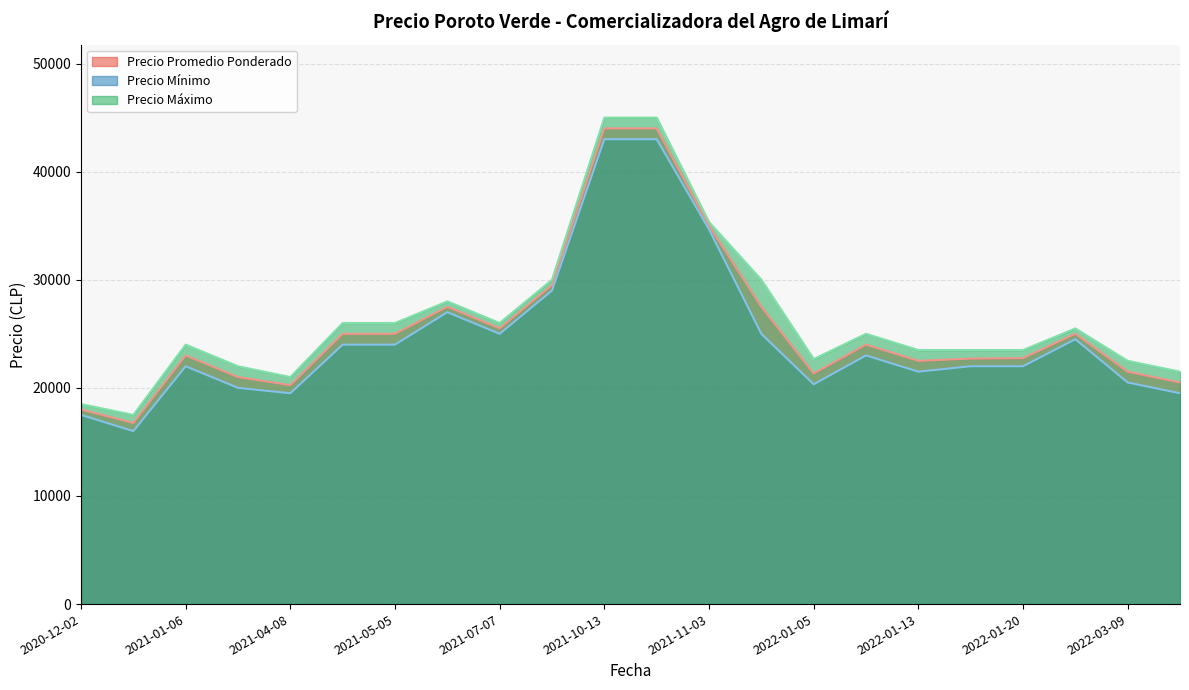

What is the lowest value of the Precio Promedio Ponderado series?

16750.0